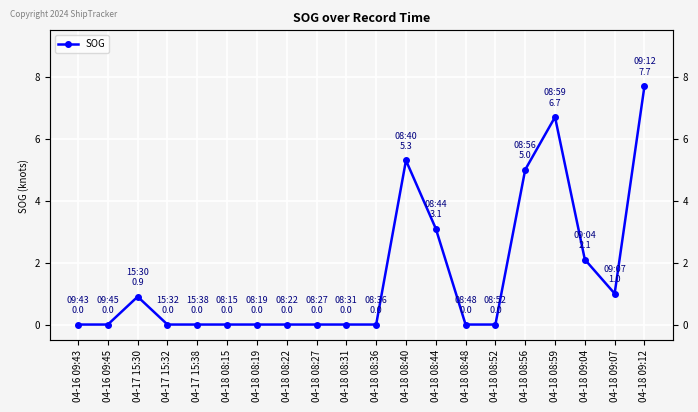

What is the difference between the maximum and minimum values?

7.7